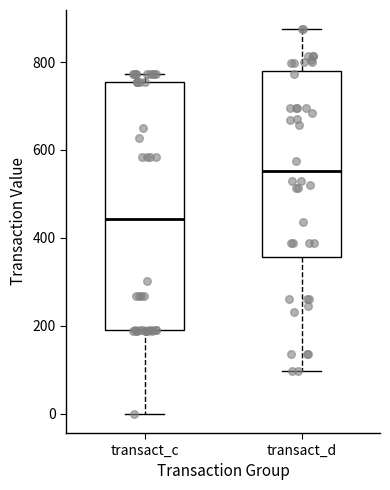

Which box has the lowest median line?

transact_c